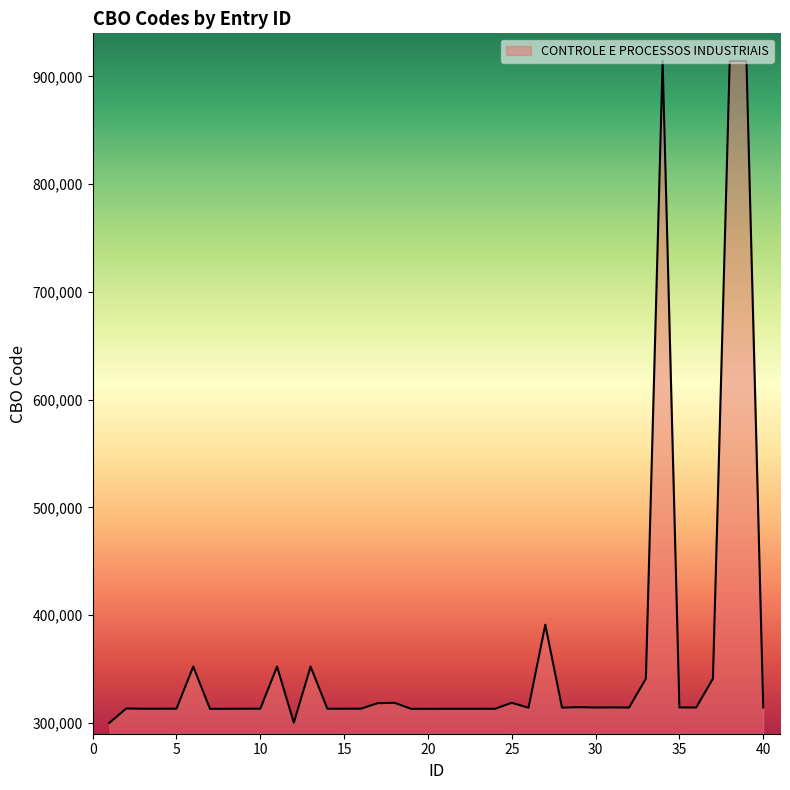

What is the smallest value displayed?

300105